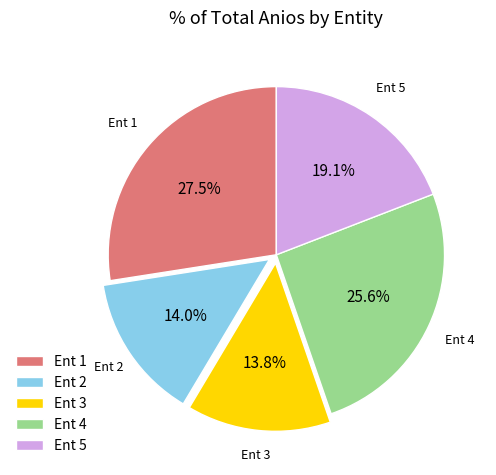

What portion of the pie excludes Ent 5?

80.9%